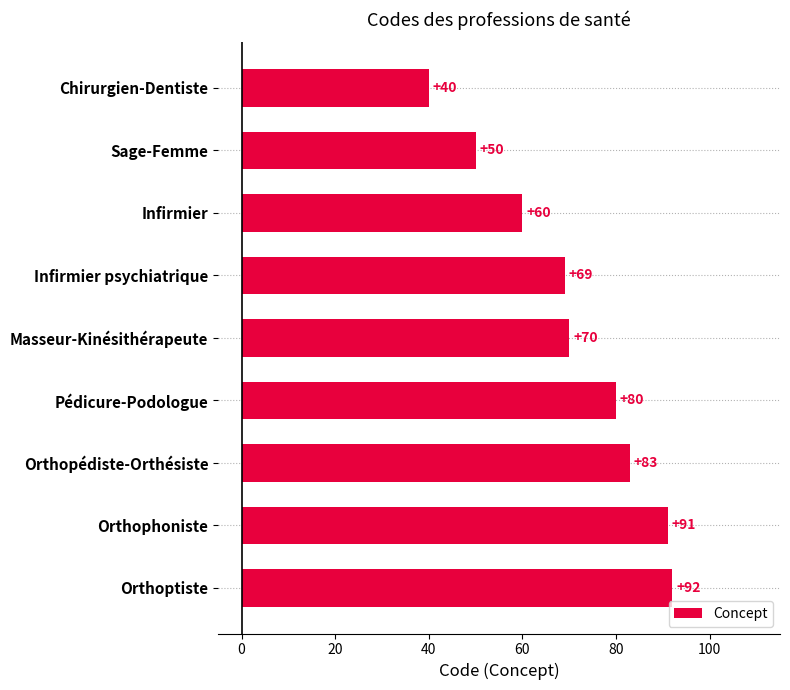

What is the difference between the maximum and minimum values?

52